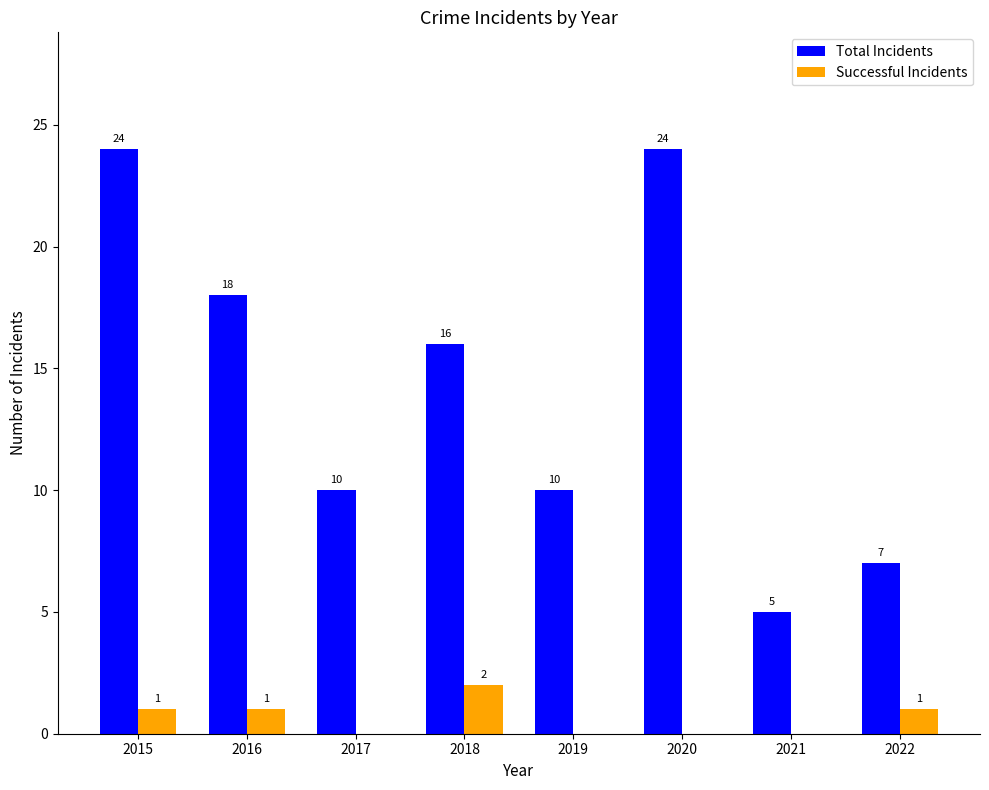

What is the difference between the Total Incidents values at 2022 and 2015?

17